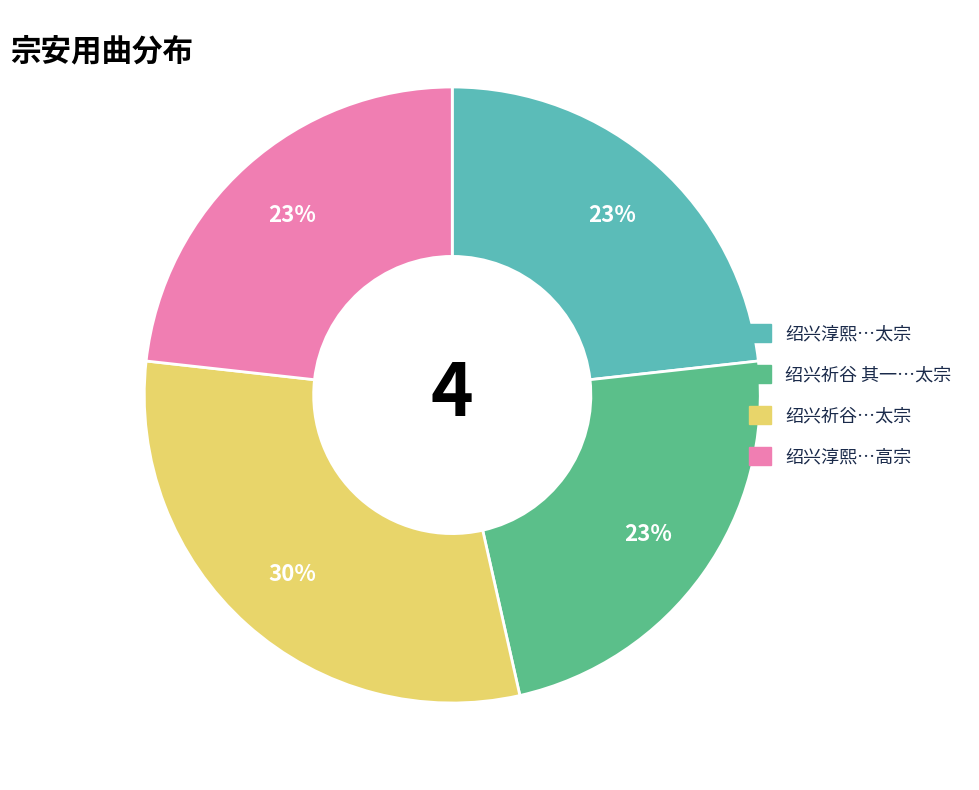

How many segments does this pie chart have?

4